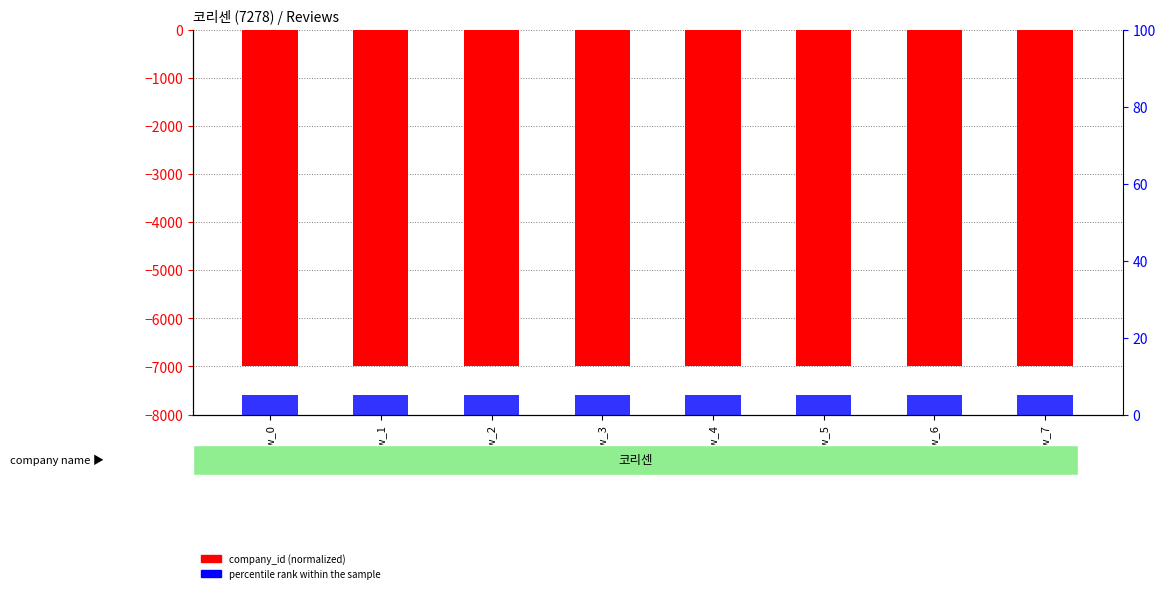

What is the greatest value displayed?

5